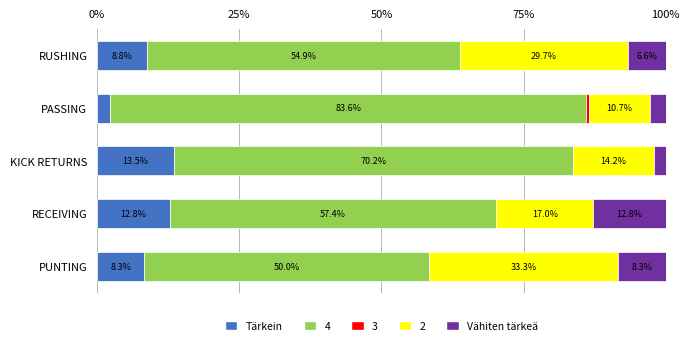

The value of Tärkein at RUSHING is 8.8. True or false?

True